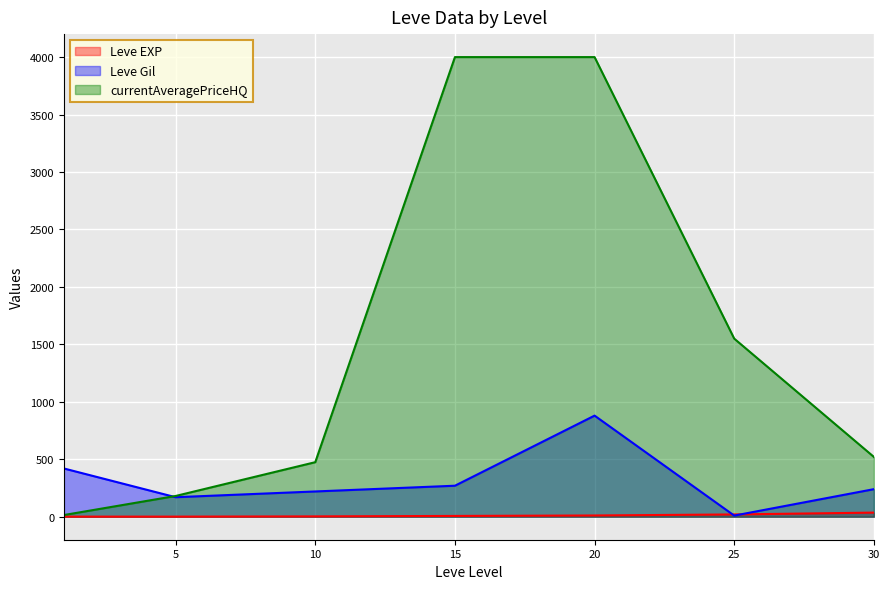

In Leve Gil, how many points are lower than both neighbors (excluding endpoints)?

2